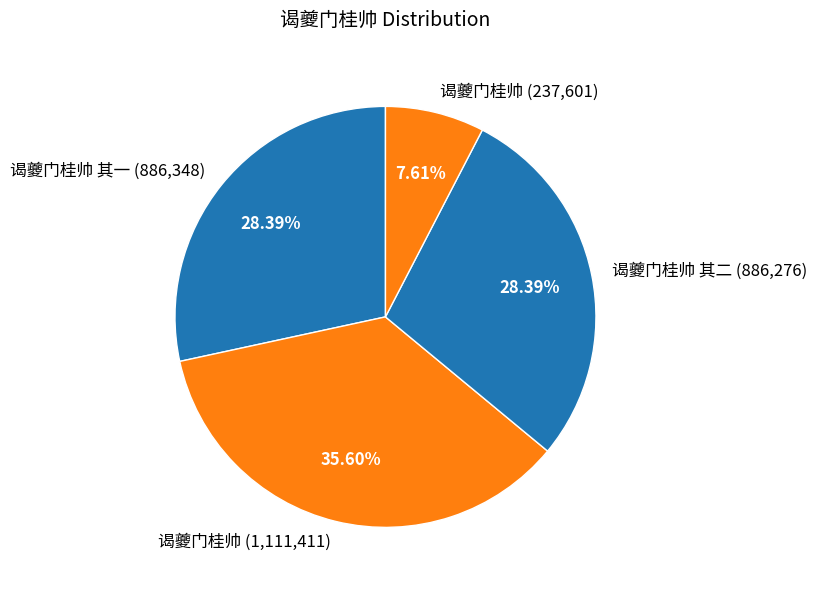

Between 谒夔门桂帅 (1,111,411) and 谒夔门桂帅 其一 (886,348), which is larger?

谒夔门桂帅 (1,111,411)